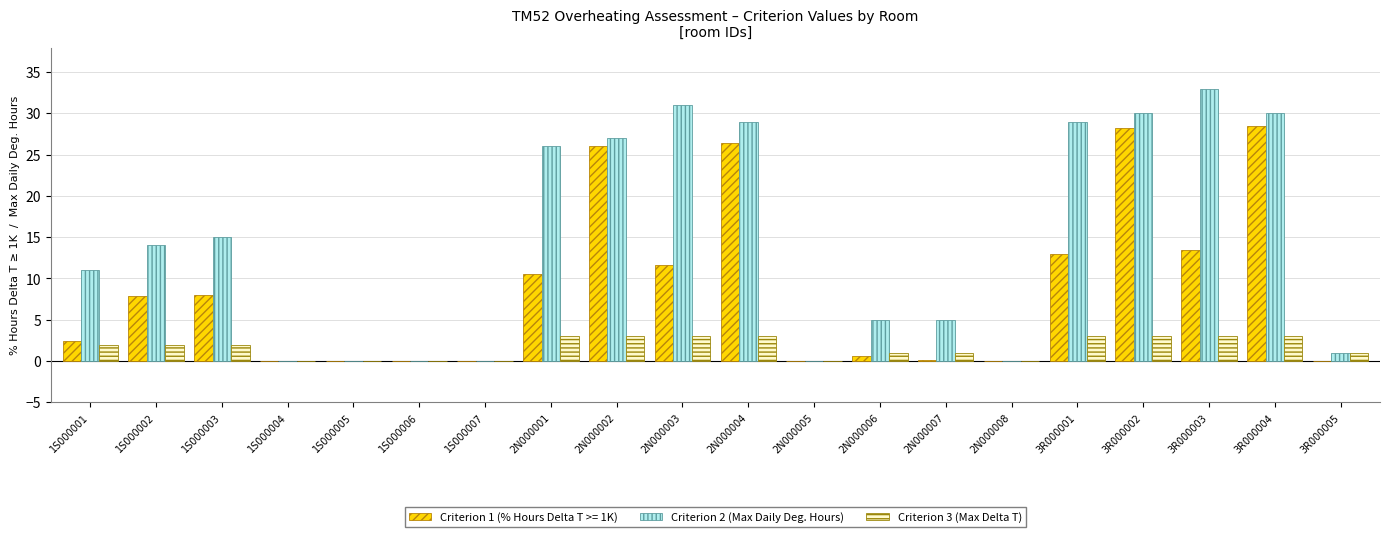

What is the highest value of the Criterion 2 (Max Daily Deg. Hours) series?

33.0